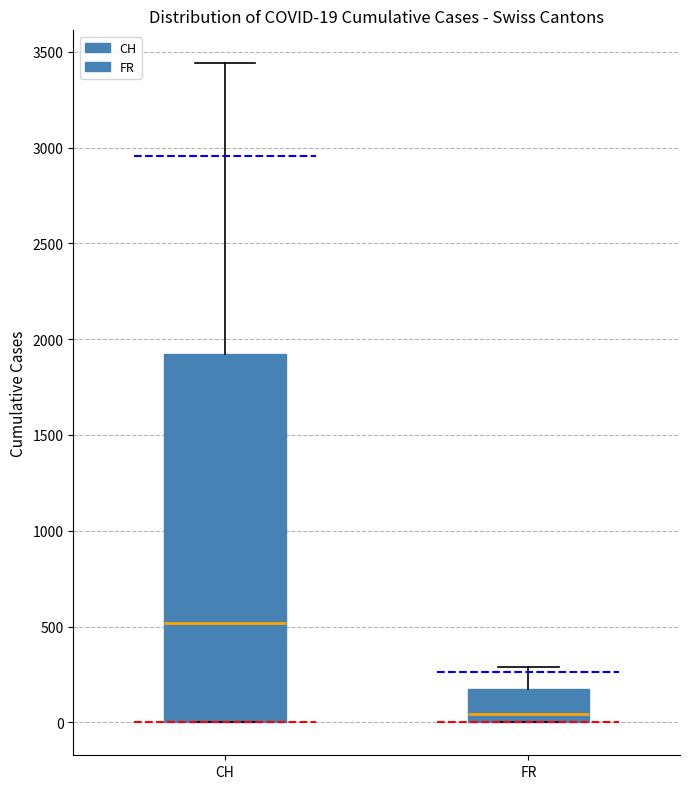

Which box is the tallest, from its lower edge to its upper edge?

CH